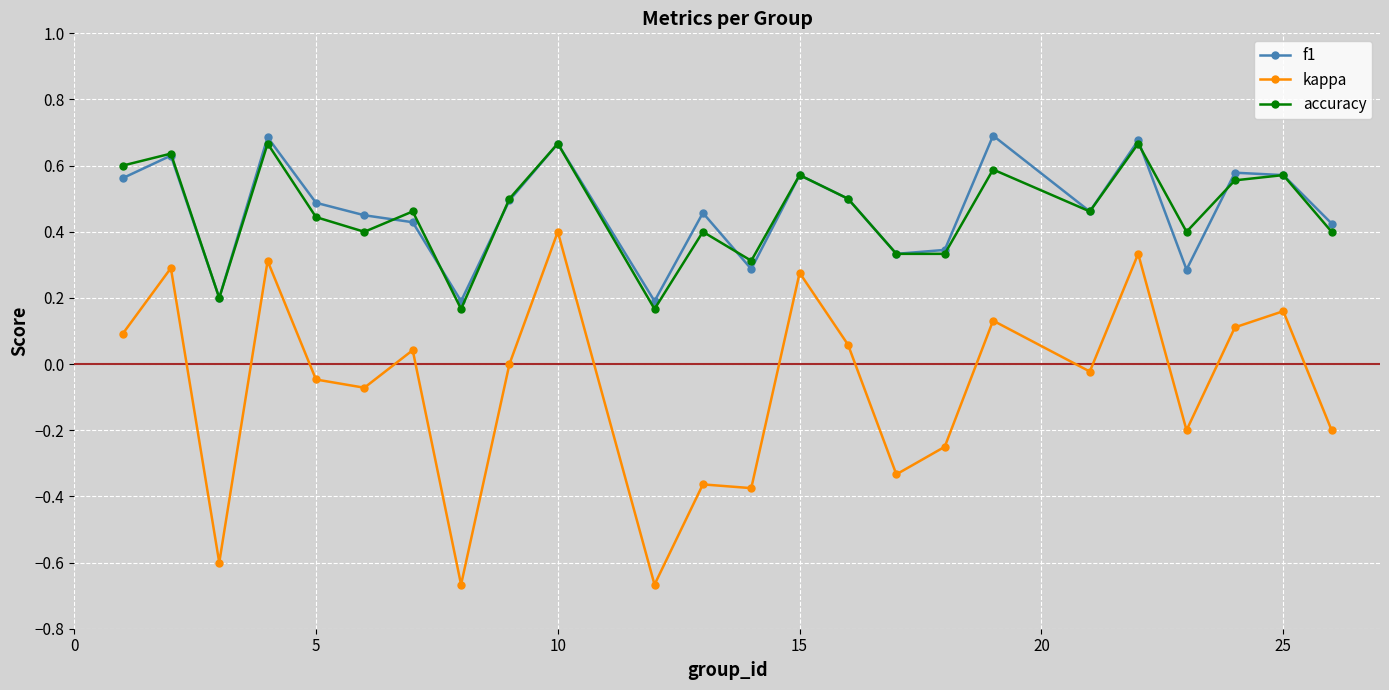

Which series has the largest range (max minus min)?

kappa